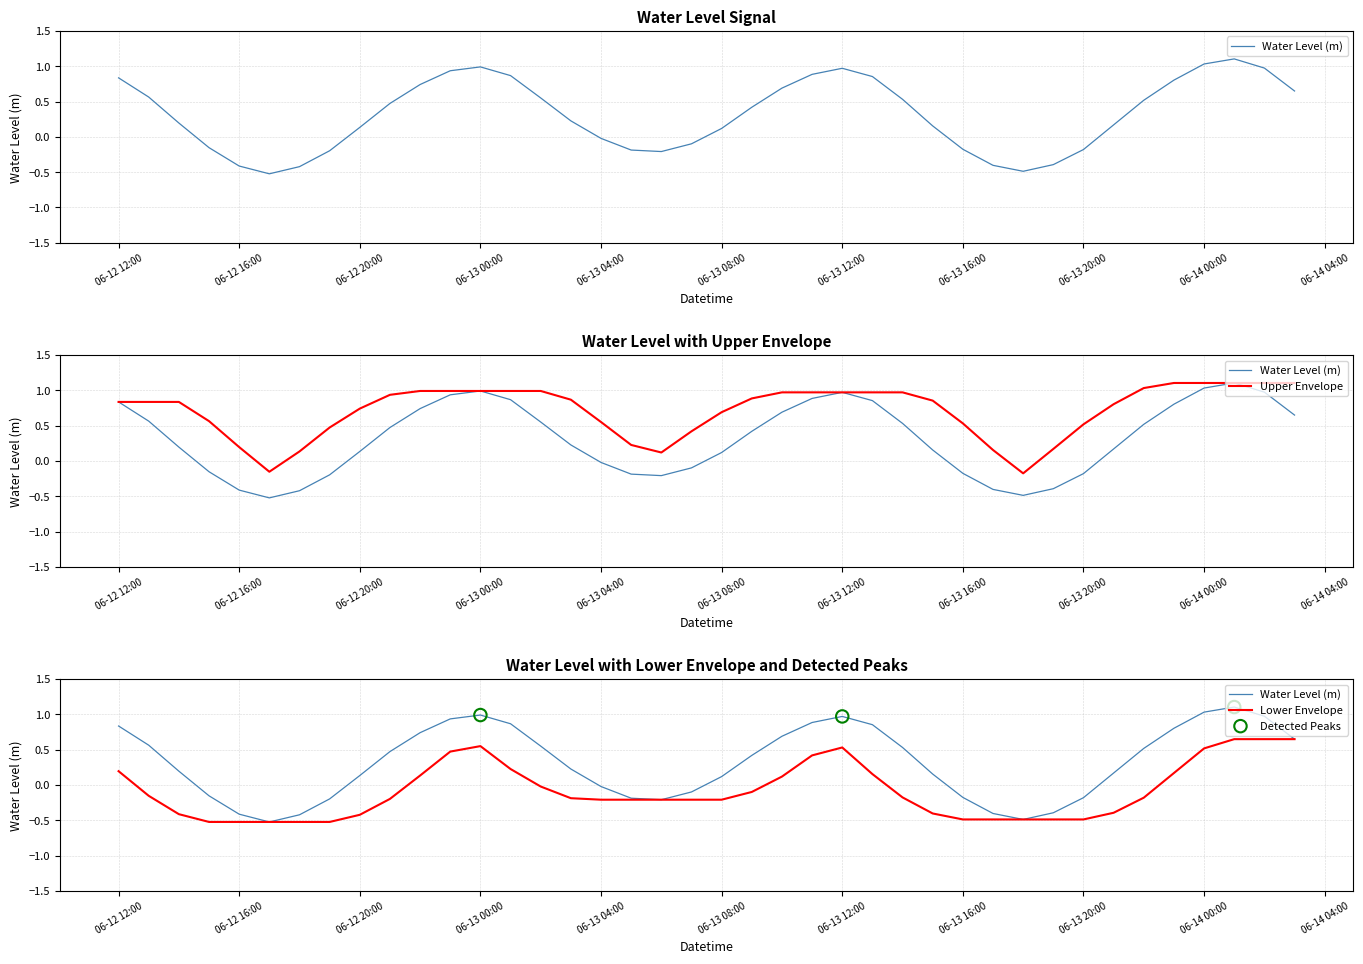

What is the change in value from 2023-06-13 16:00:00 to 2023-06-13 19:00:00?

-0.2